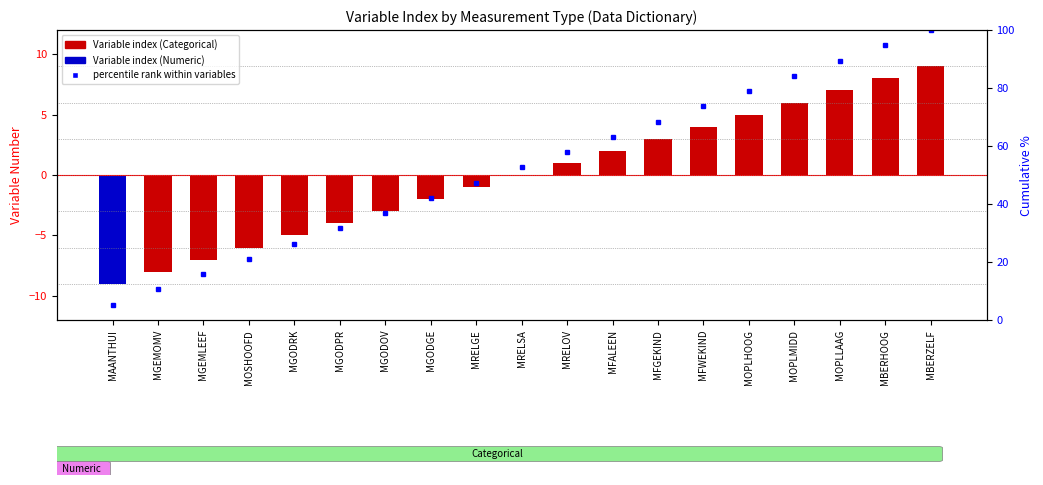

What is the total value across all series at MFWEKIND?

77.7